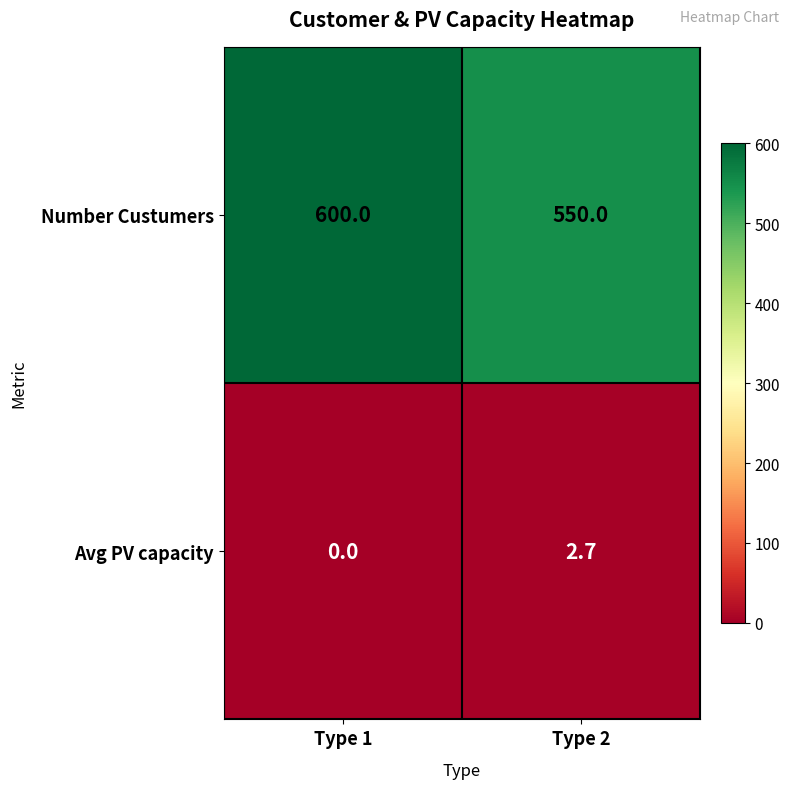

Rank the series by their maximum value, from lowest to highest.

Avg PV capacity, Number Custumers